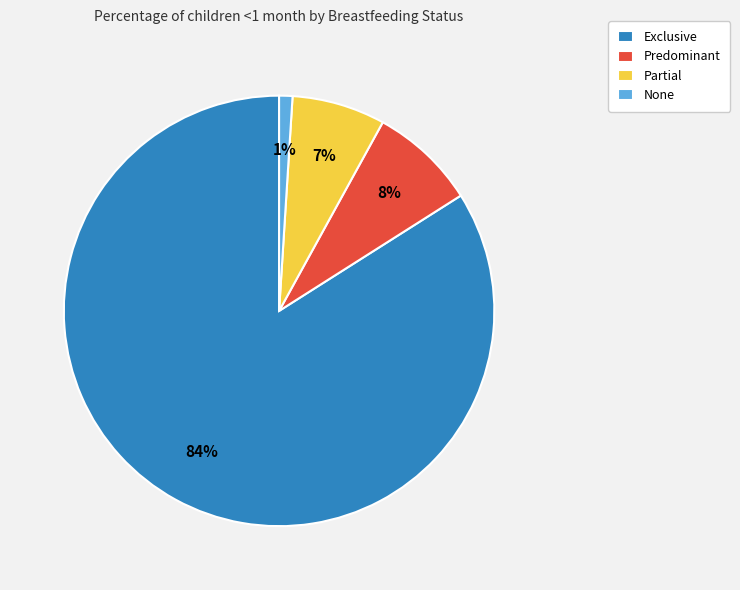

Is the sum of Partial and Exclusive greater than half?

Yes